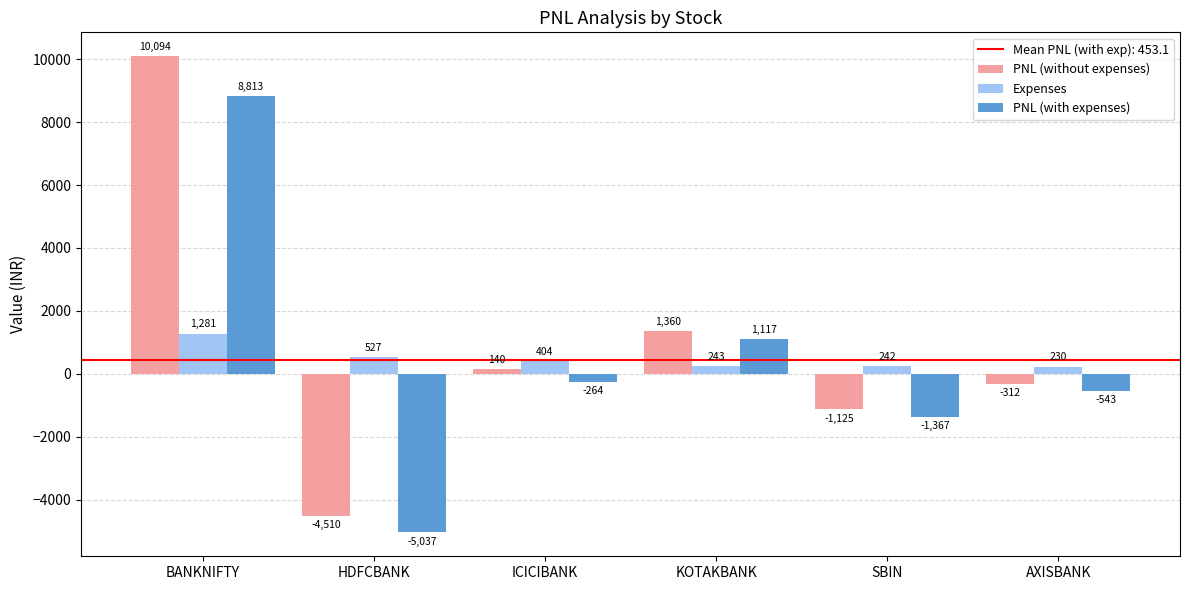

What is the sum of all Expenses values?

2927.6